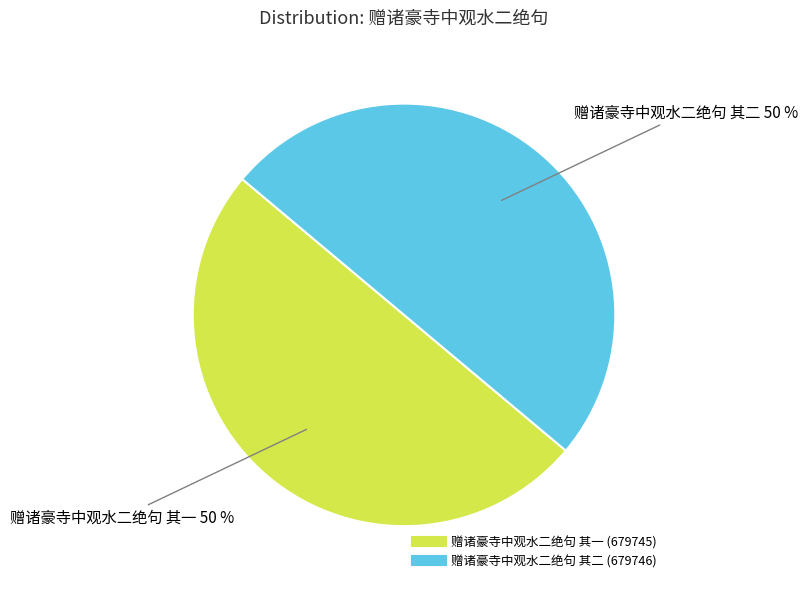

To the nearest percent, what is the average slice percentage?

50%